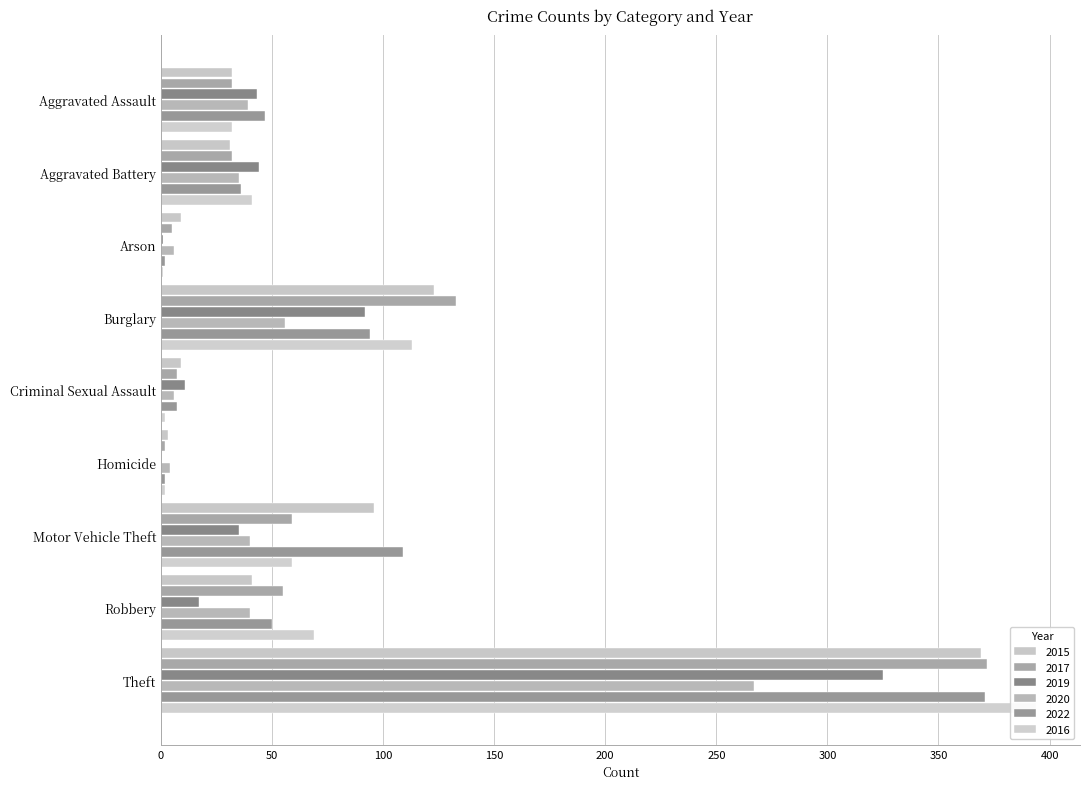

What is the sum of the 2017 values at Motor Vehicle Theft and Aggravated Assault?

91